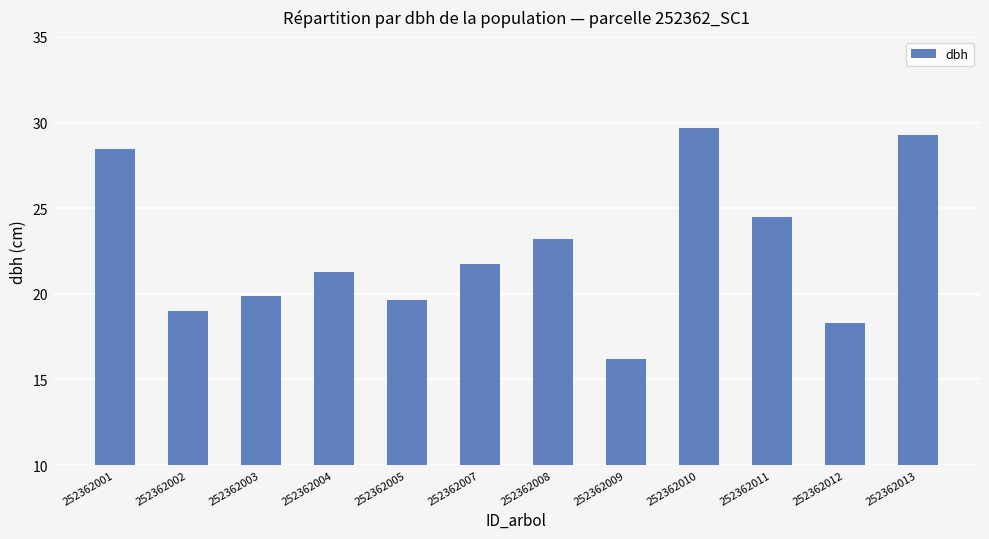

What is the maximum value shown in the chart?

29.7